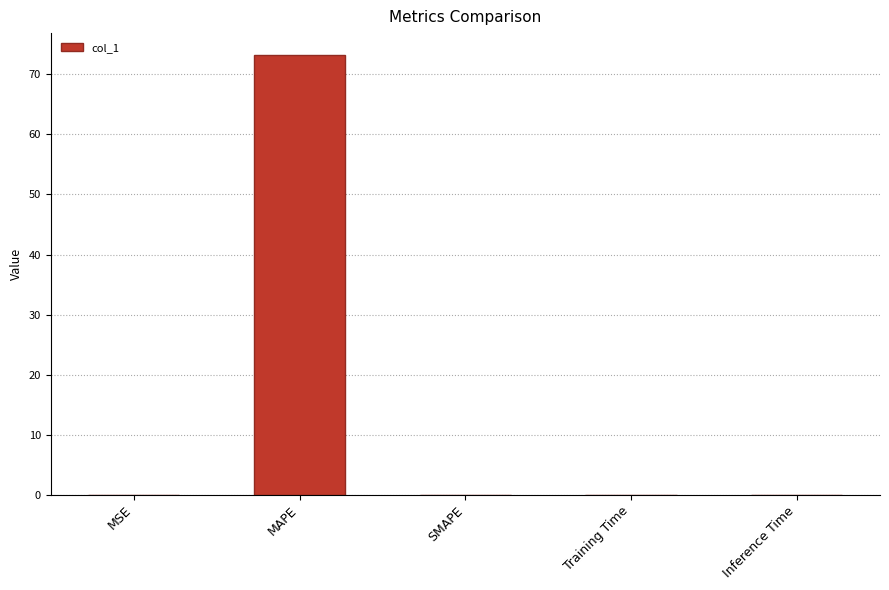

What is the sum of all values?

73.2